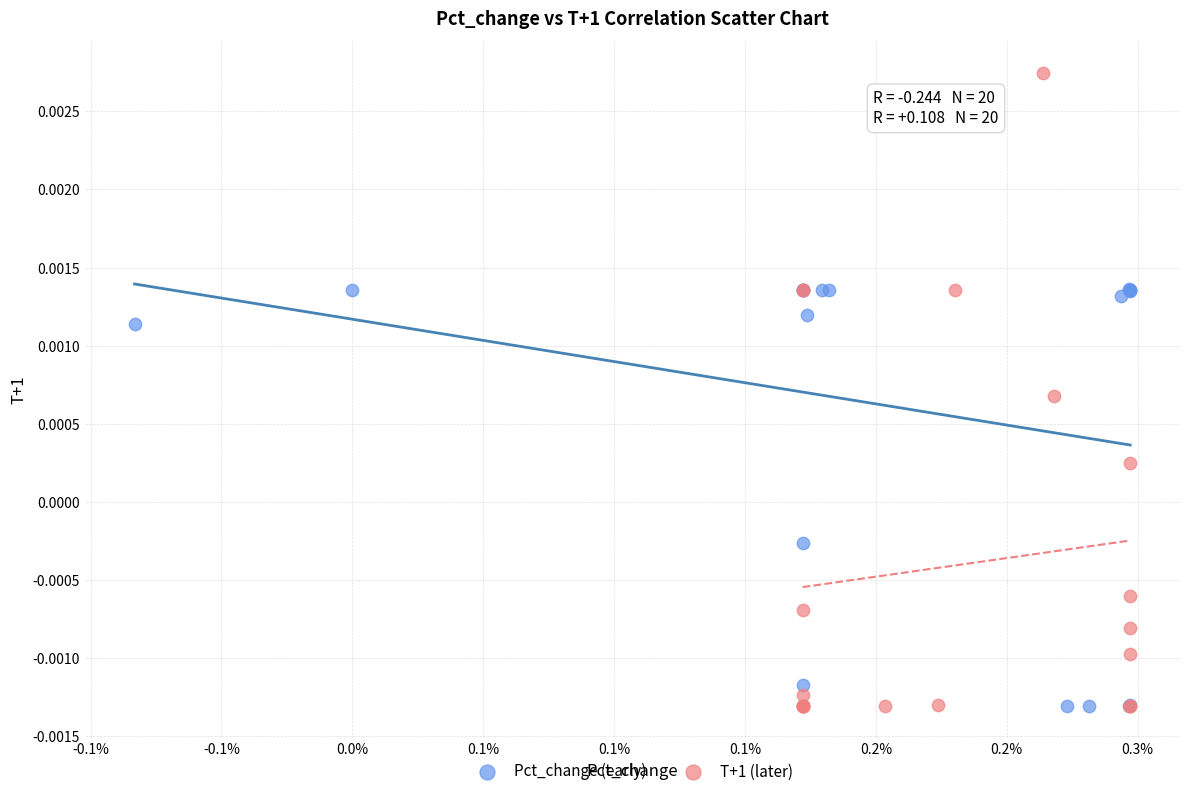

Which series has the largest Y range (max minus min)?

T+1 (later)